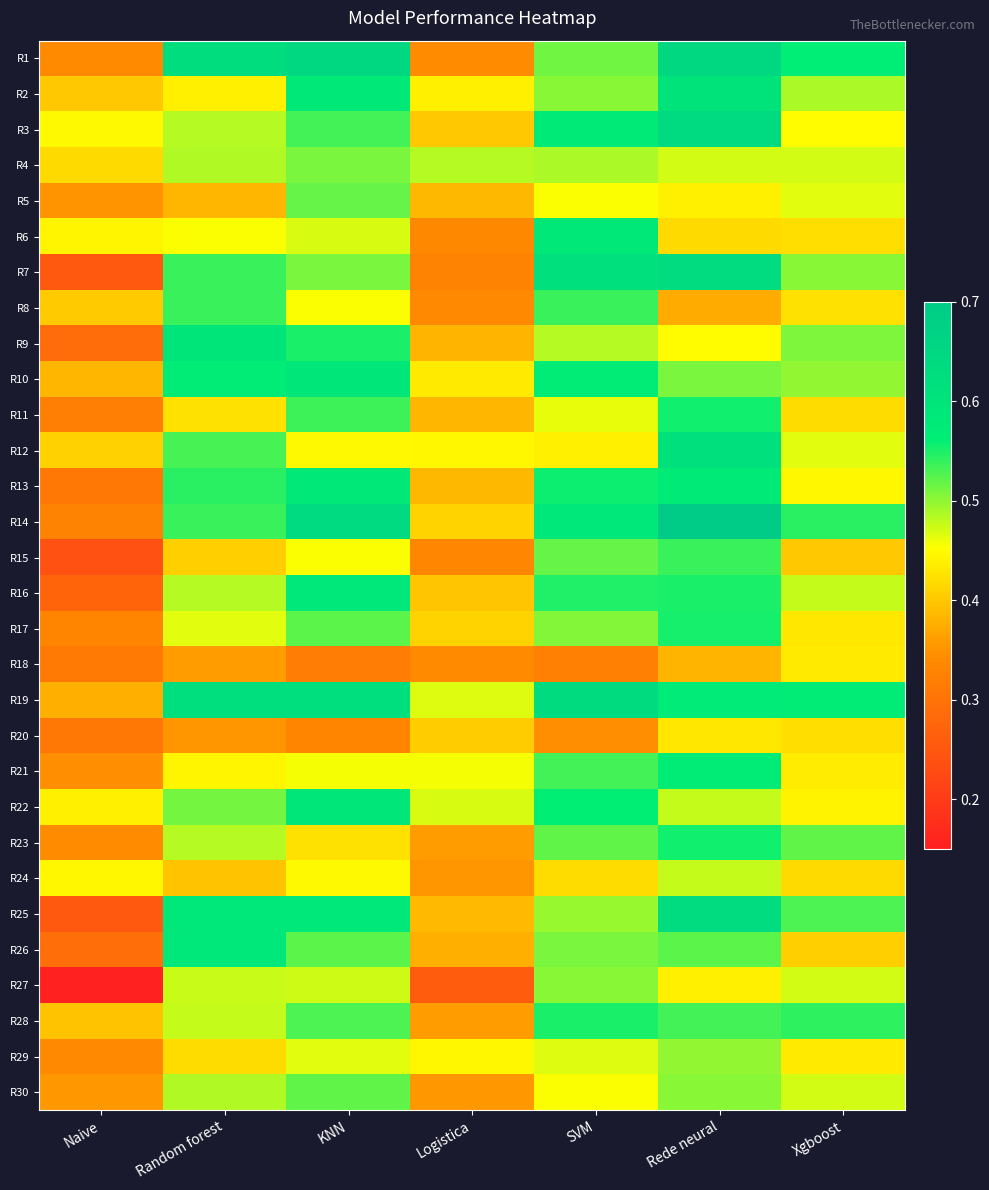

What is the difference between the highest and lowest values at Logistica?

0.2